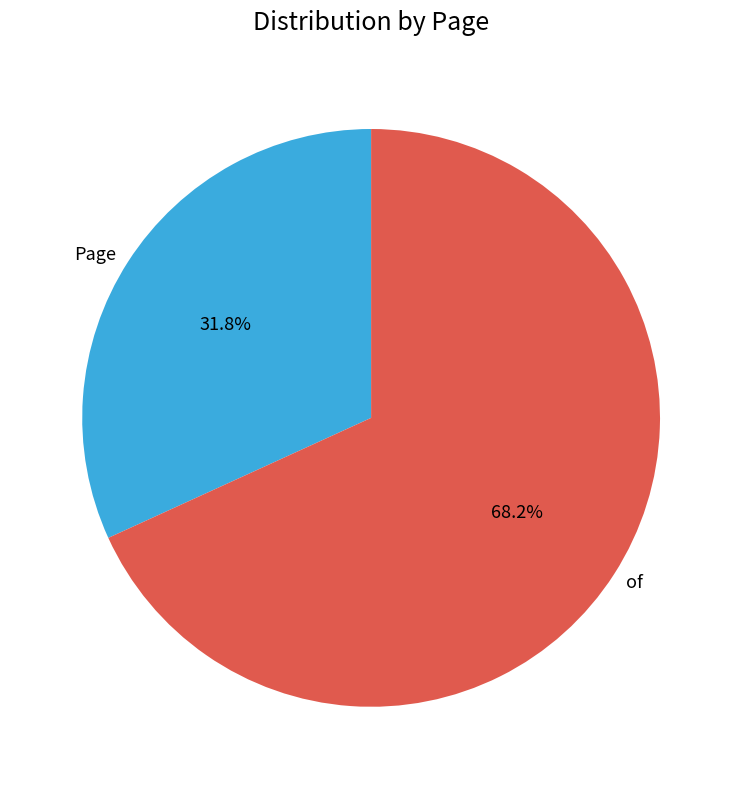

Approximately how many times larger is the value at Page compared to of?

0.5